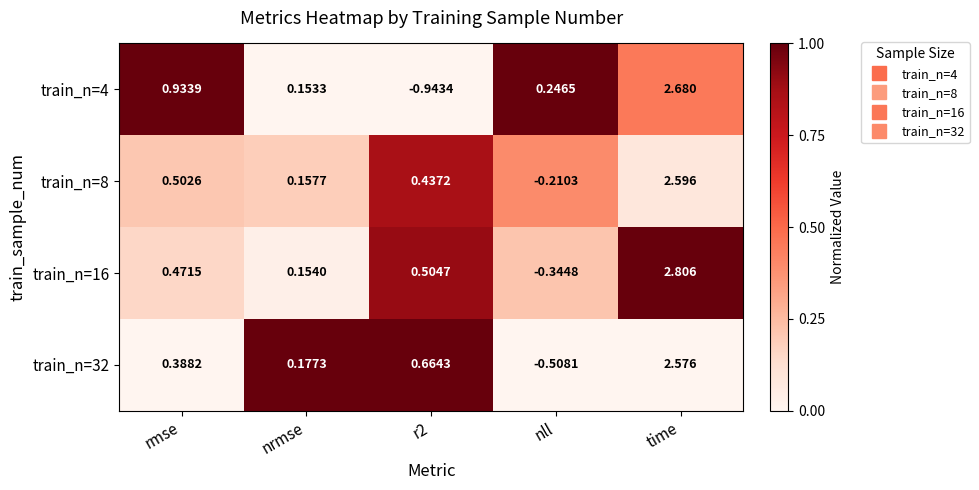

Where does the train_n=16 series first go above 0?

rmse